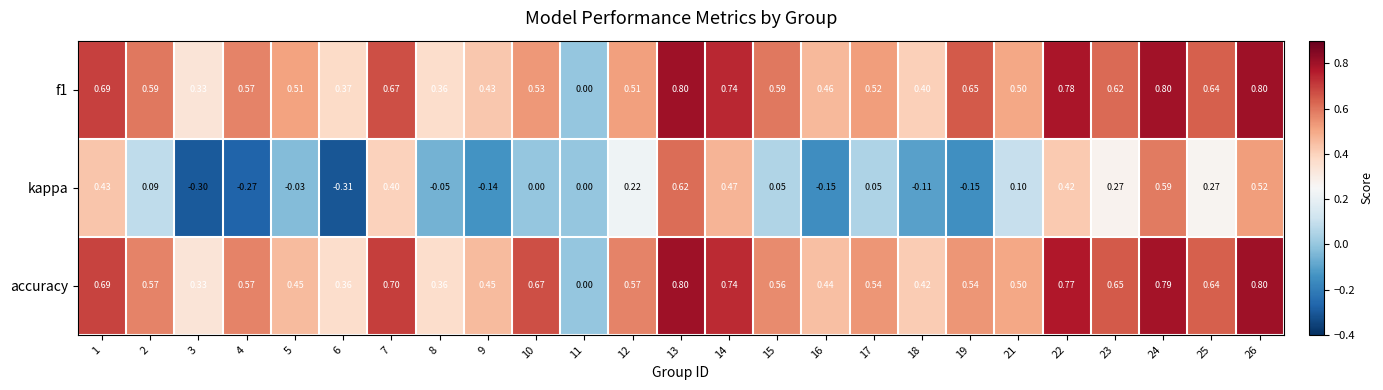

Between 4 and 26, which series saw the biggest shift?

kappa